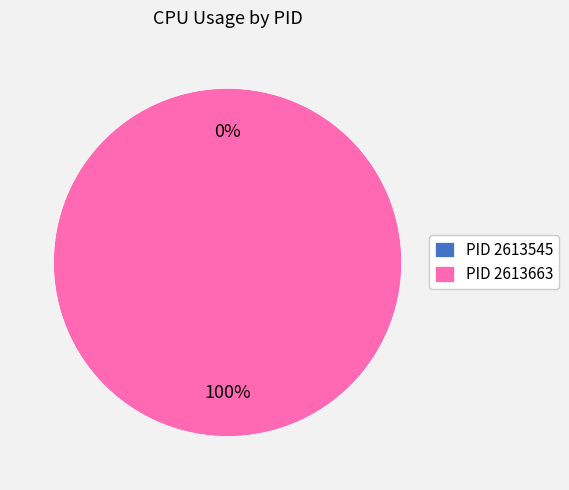

Which slice is the largest?

2613663